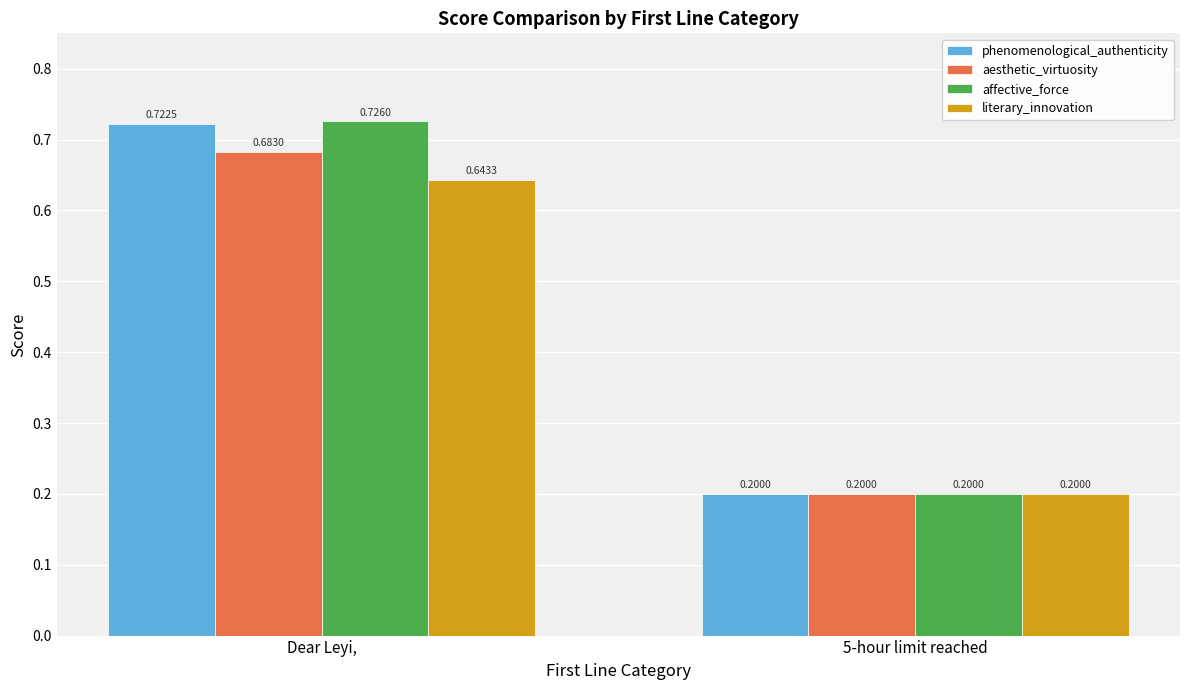

At how many categories does at least one series exceed 0?

2